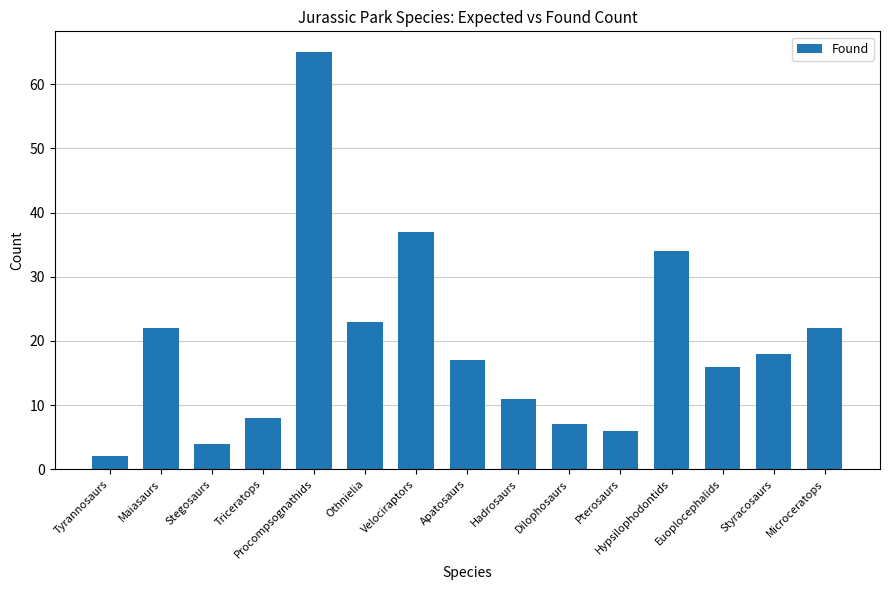

Read the value at Euoplocephalids, to the nearest 5.

15